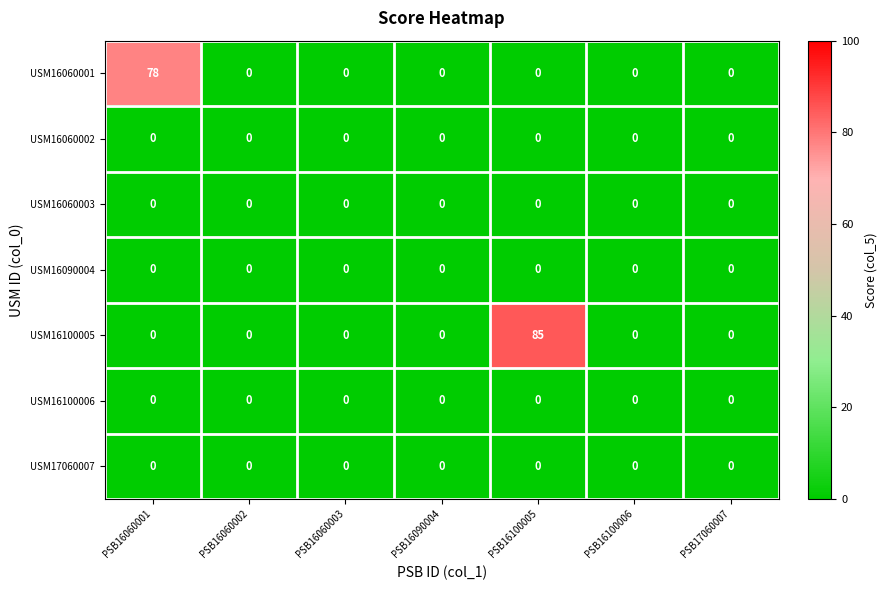

At which category is the sum across all series the highest?

PSB16100005